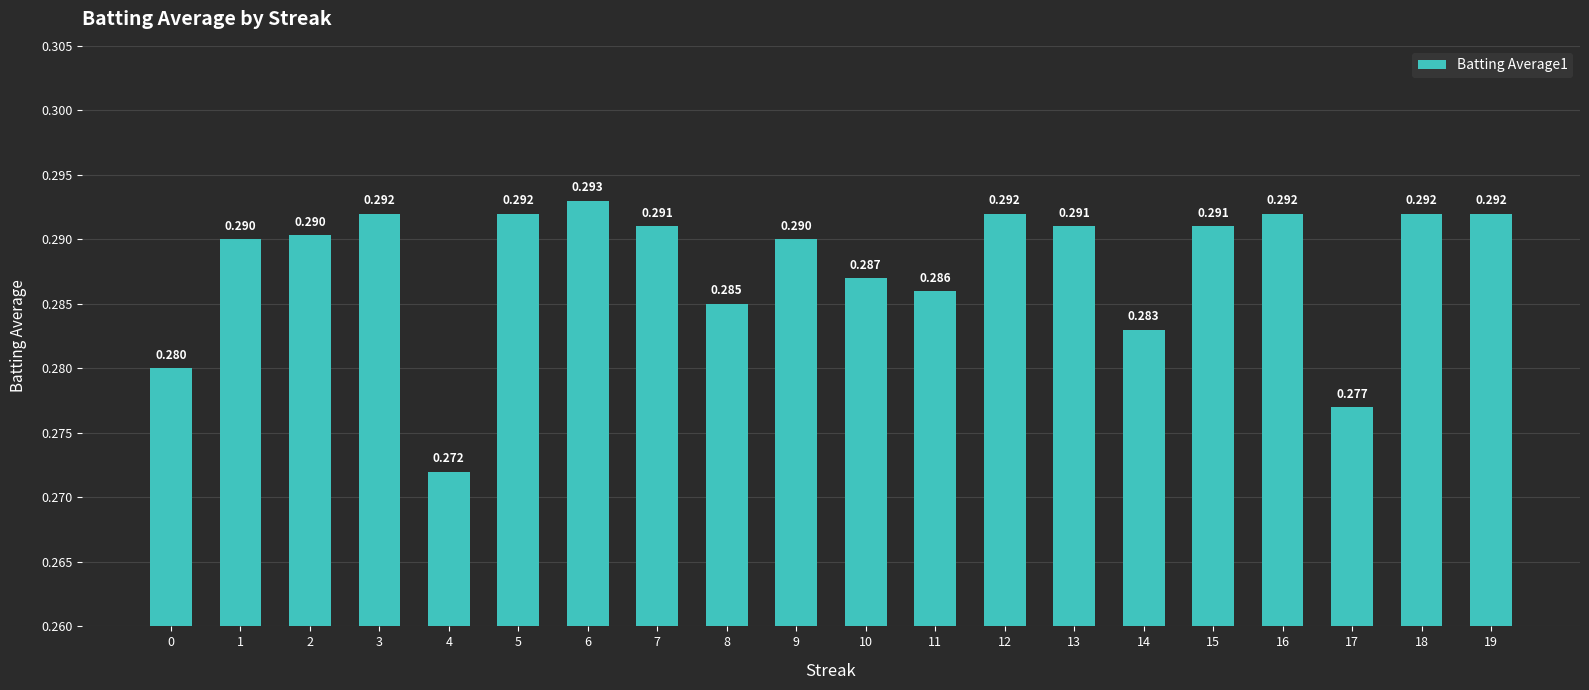

What is the sum of the values at 10 and 16?

0.6